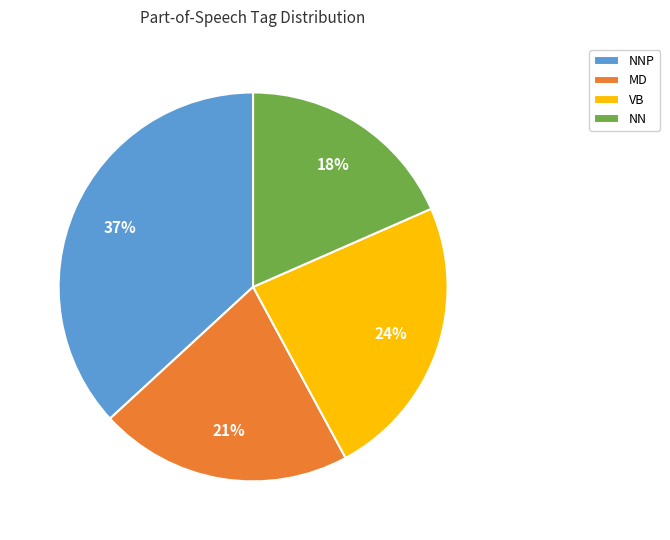

To the nearest percent, what is the combined percentage of VB and NNP?

61%